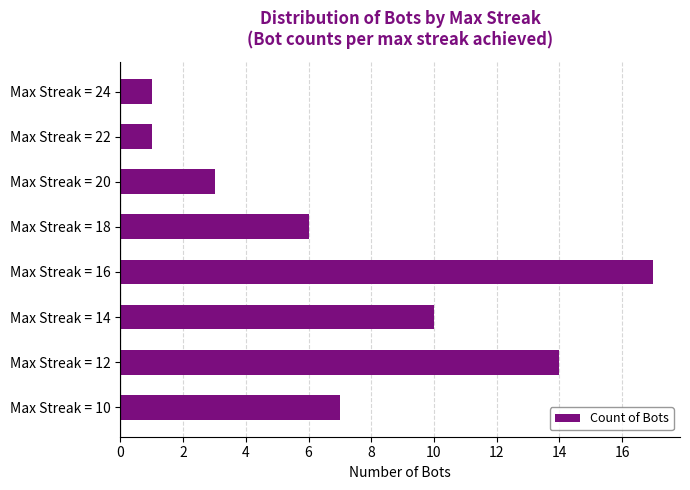

What is the maximum value shown in the chart?

17